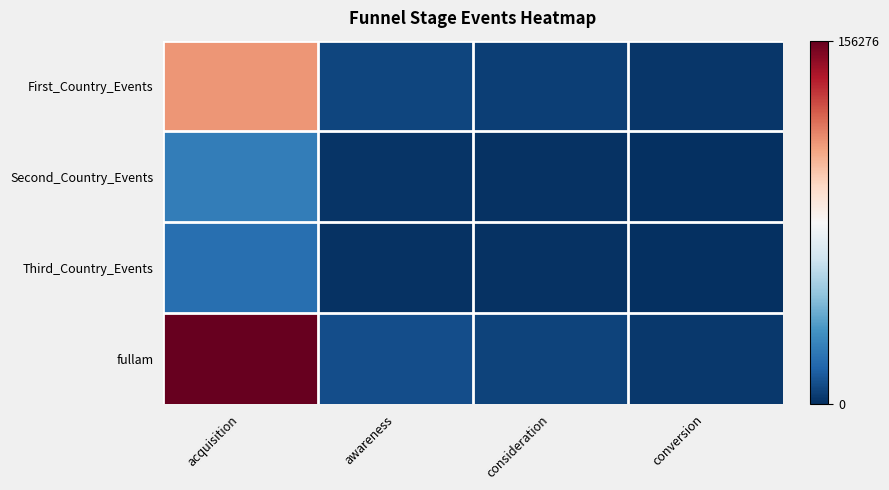

Which series has the largest total across all categories?

fullam